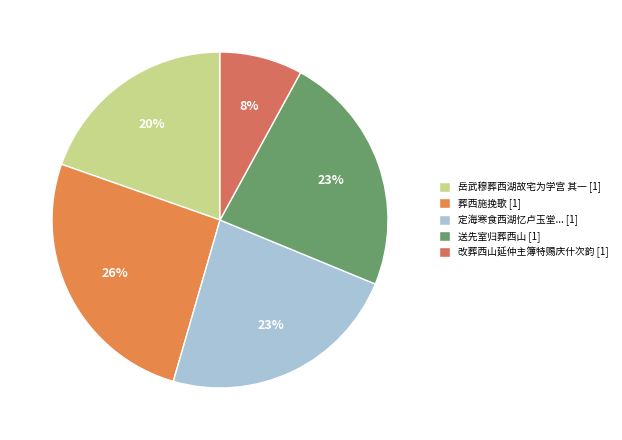

How many slices are in this pie chart?

5